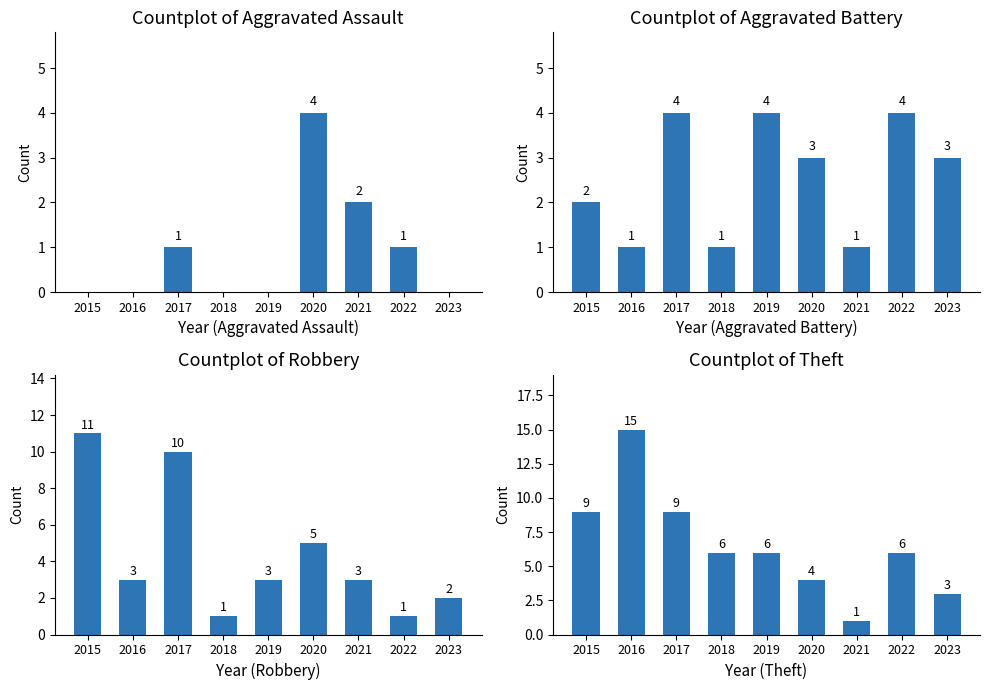

What is the difference between the maximum and second lowest values in the Aggravated Assault series?

4